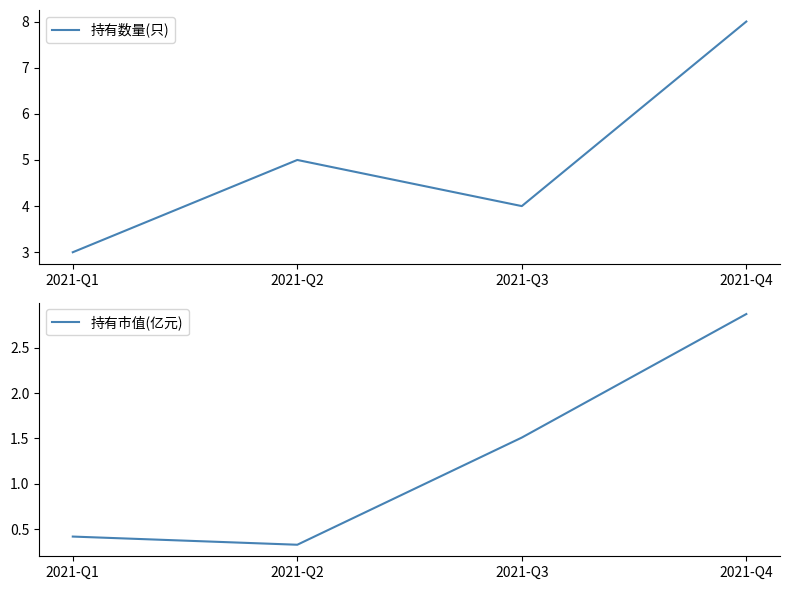

The value of 持有市值(亿元) at 2021-Q1 is 0.4. True or false?

True